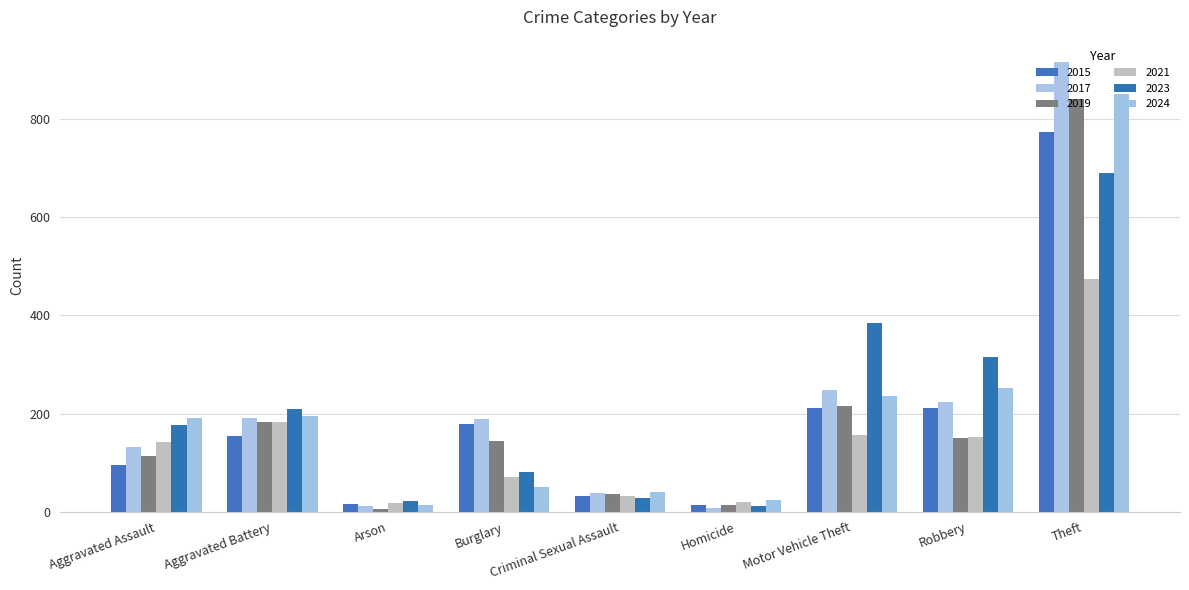

Count the number of data series in this chart.

6